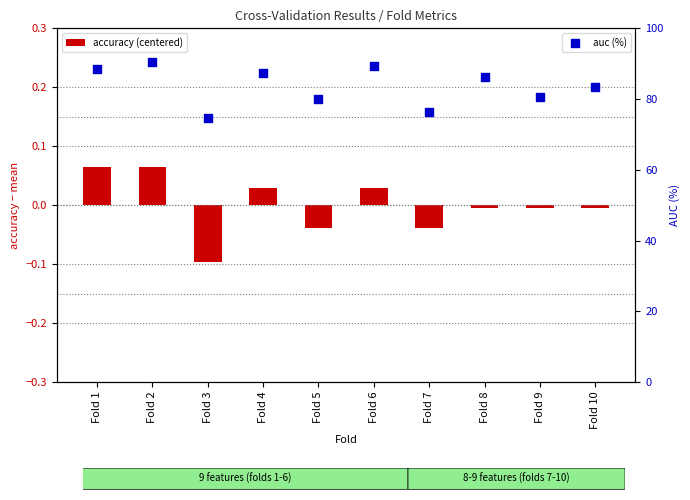

Which series contains the highest Y value?

auc (%)